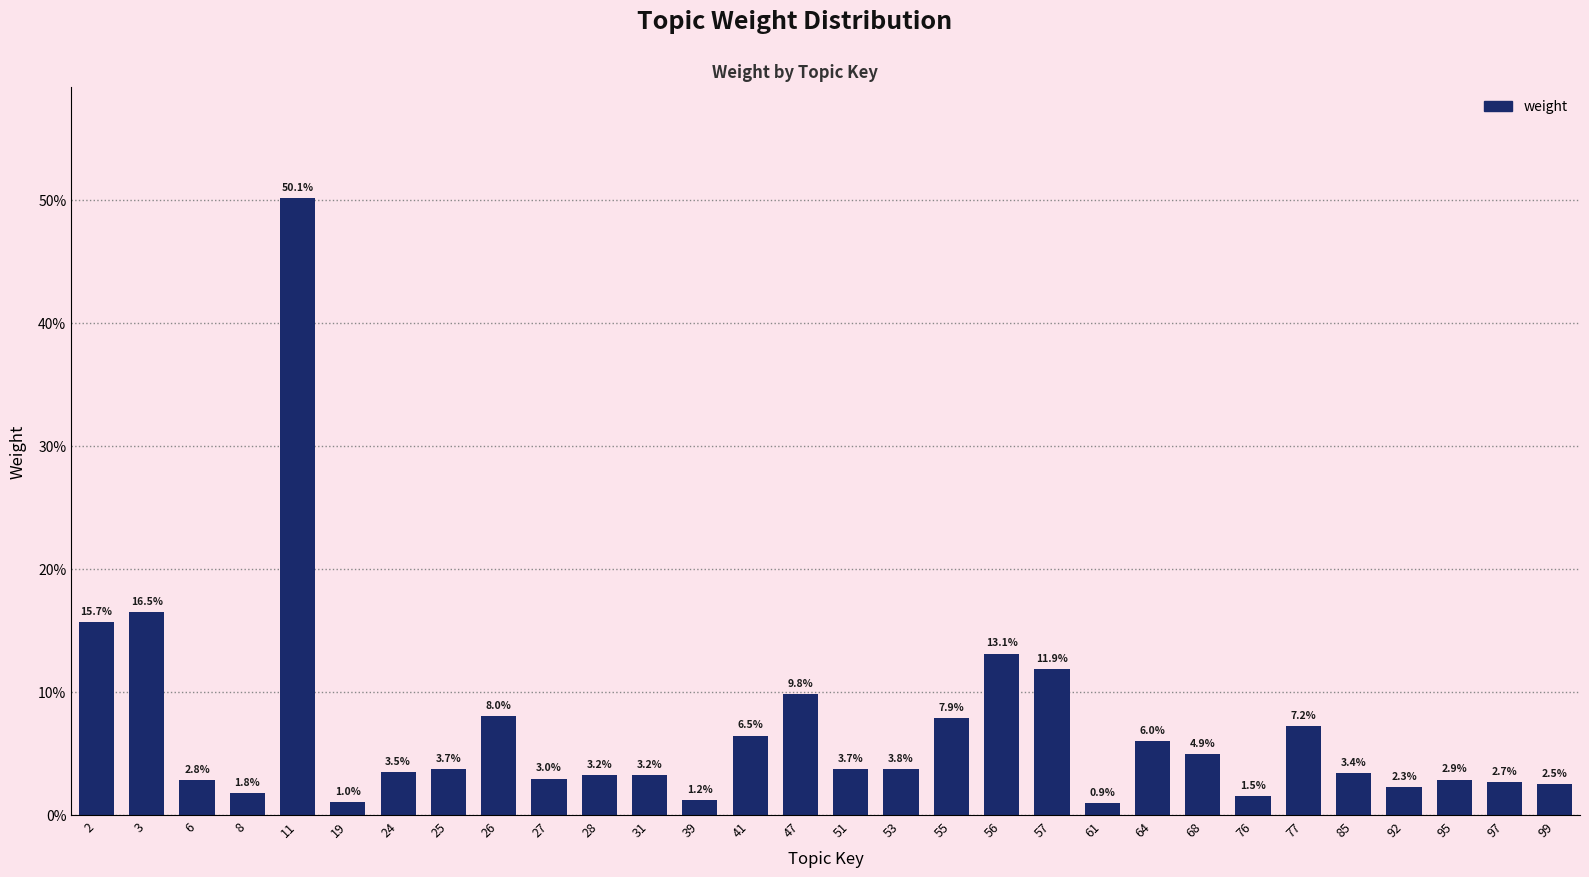

Does the chart contain any negative values?

No